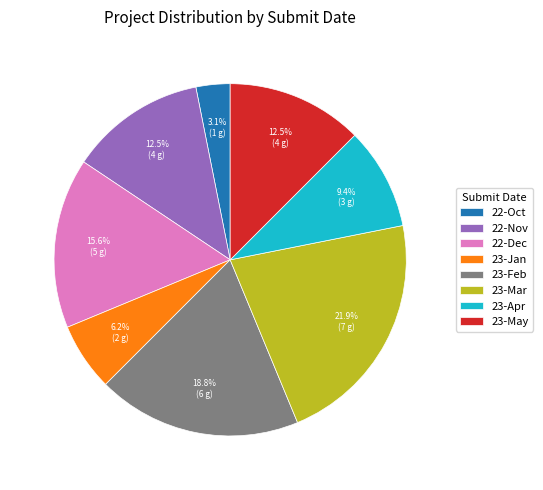

To the nearest percent, what percentage of the pie is 23-Mar?

22%